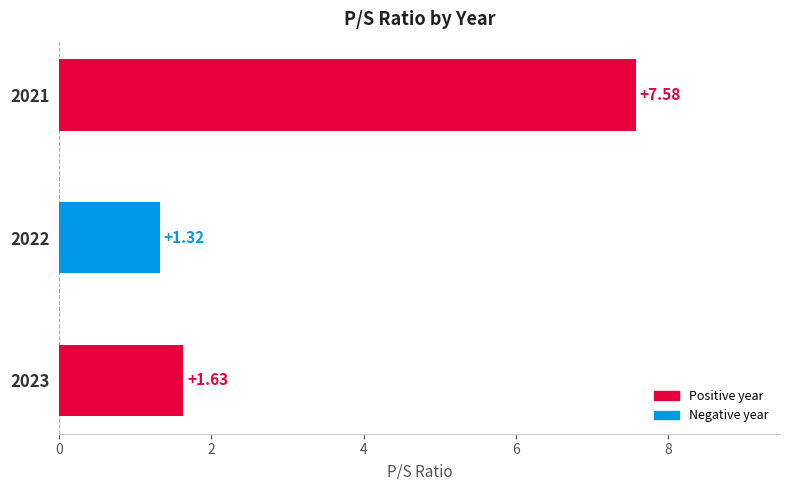

What is the greatest value displayed?

7.6